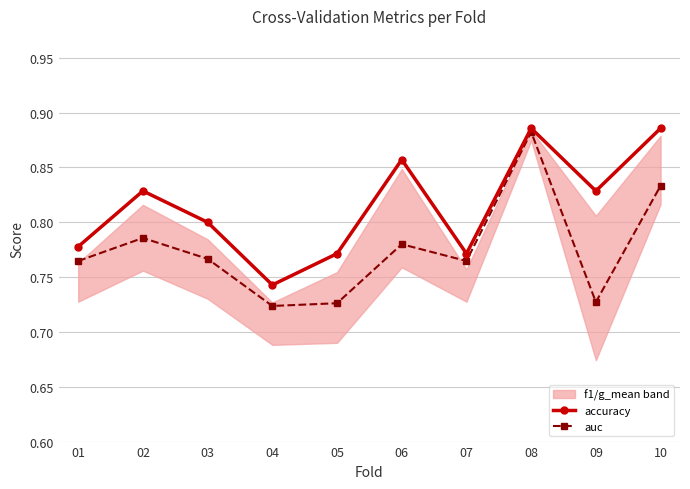

True or false: auc has more than 1 interior local peaks.

True